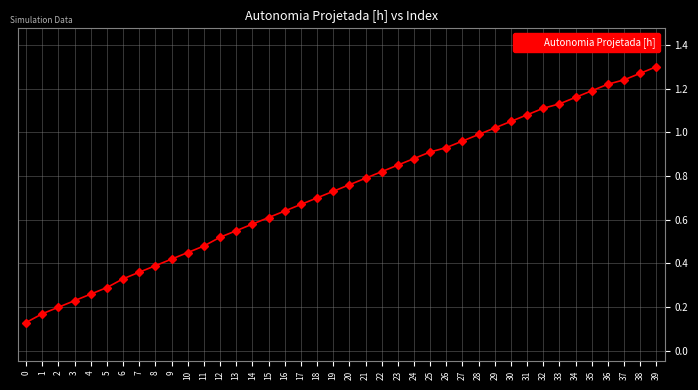

What is the sum of the values at 34 and 25?

2.1